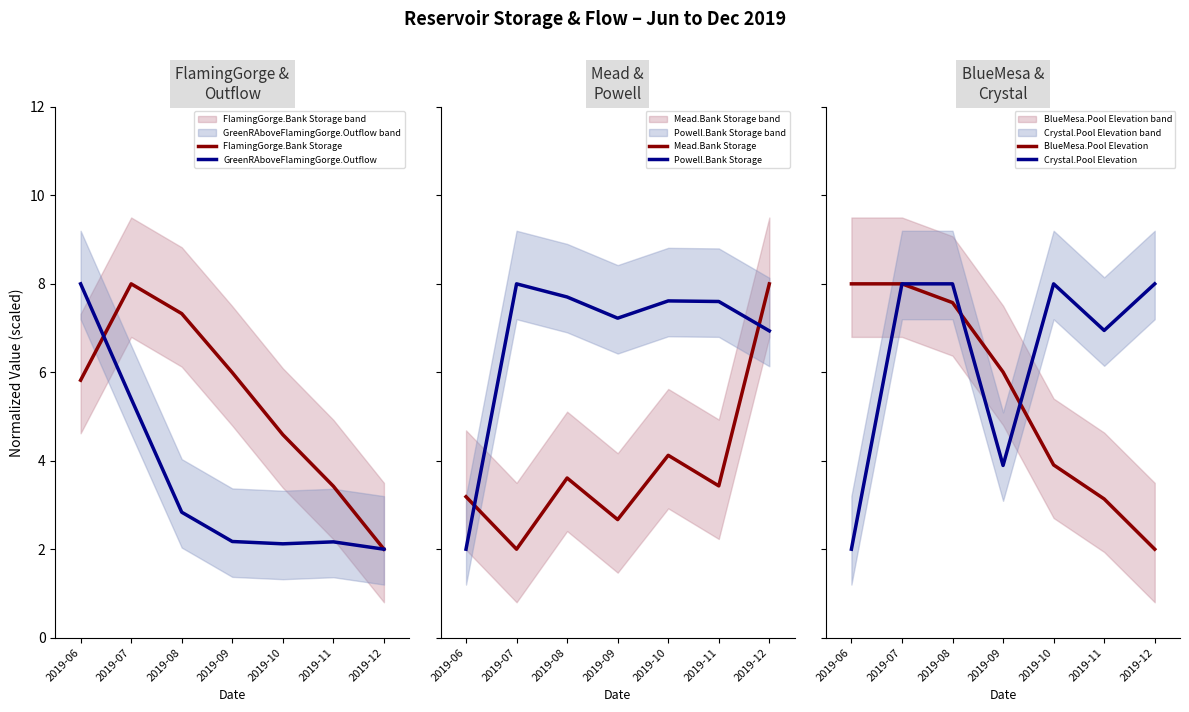

What is the sum of the Powell.Bank Storage values at 2019-08 and 2019-06?

9.7